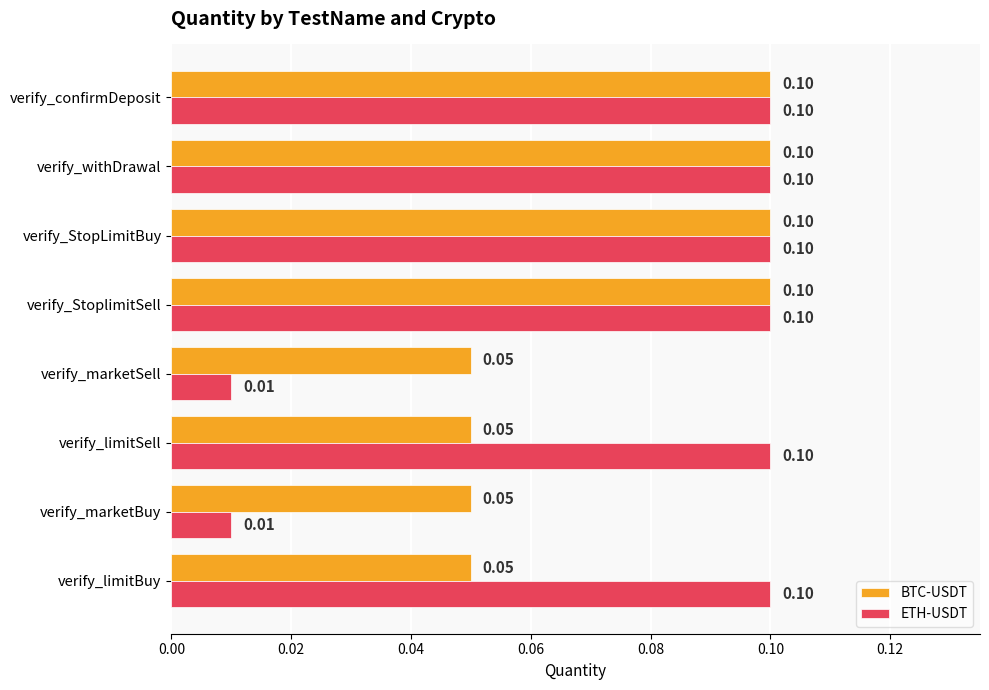

Which series has the largest total across all categories?

ETH-USDT